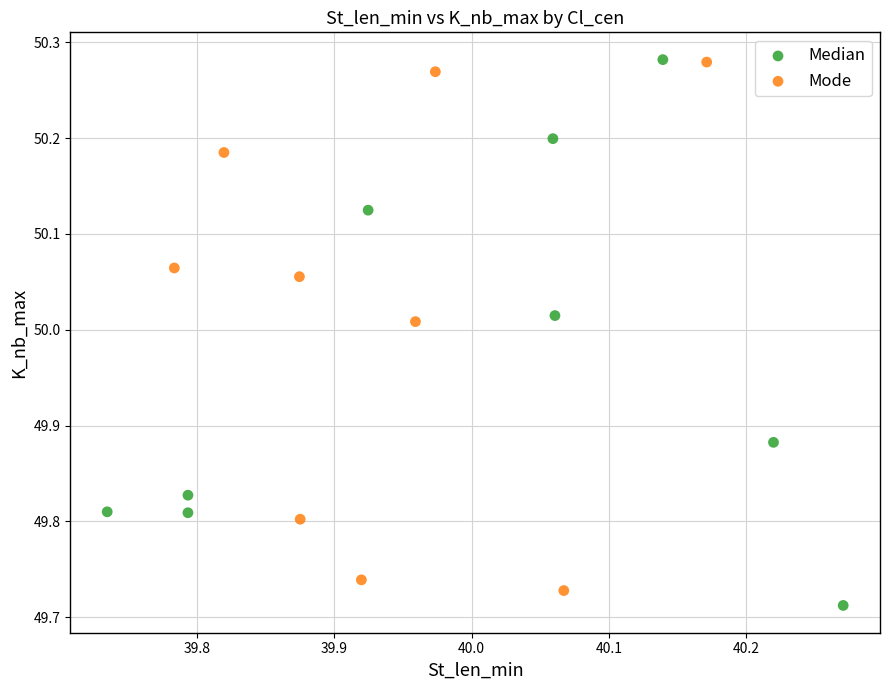

Which series contains the lowest Y value?

Median